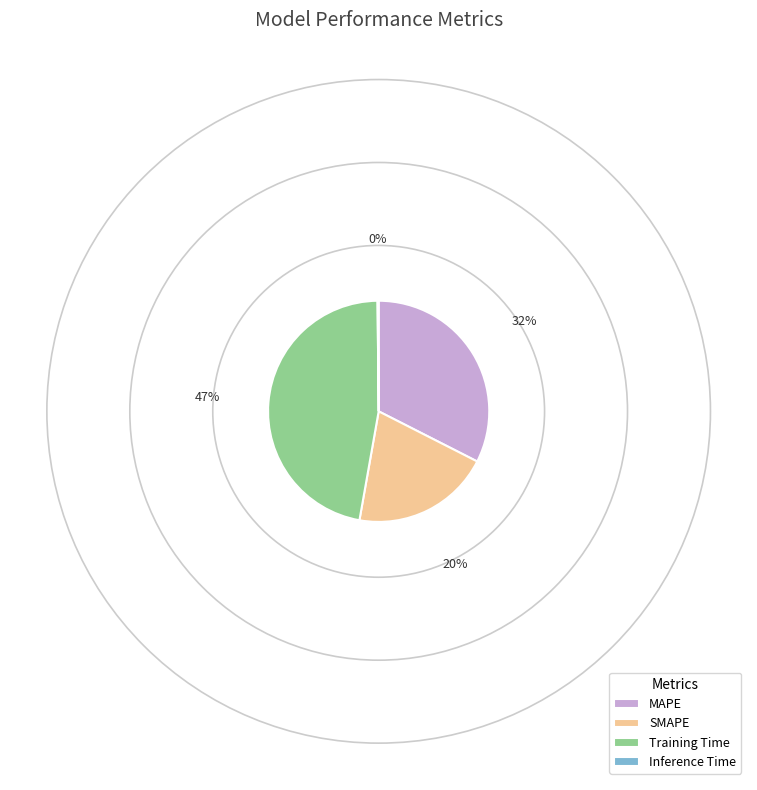

Between SMAPE and MAPE, which is larger?

MAPE